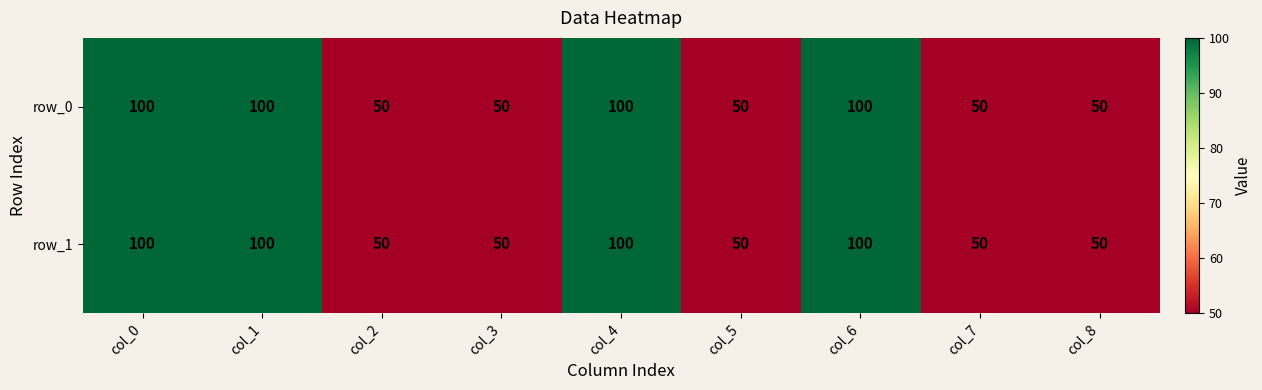

What is the maximum value shown in the chart?

100